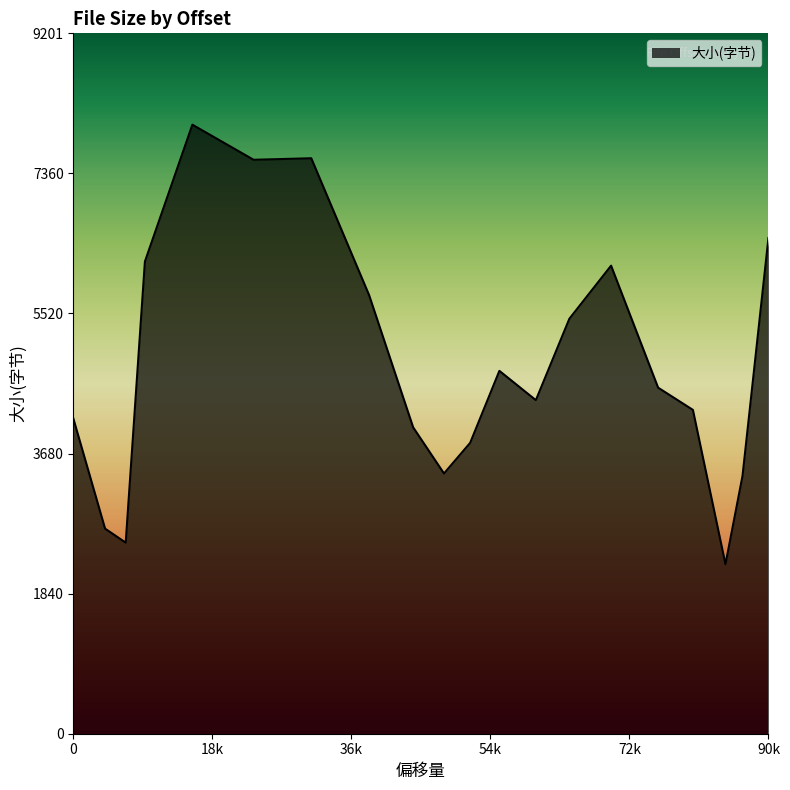

What is the sum of all values?

97347